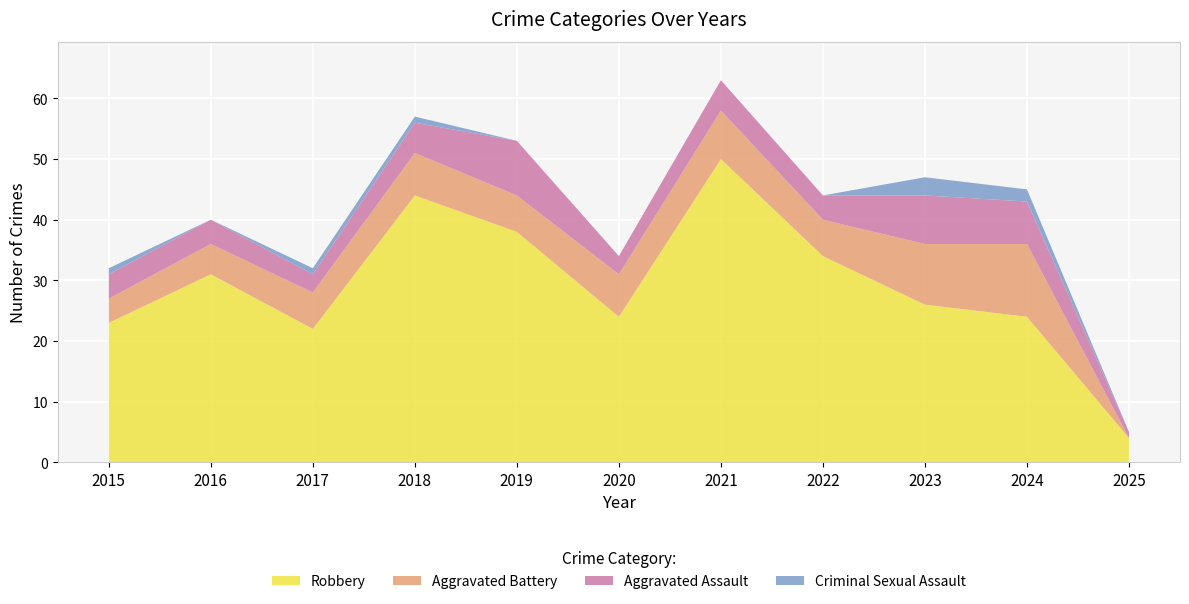

What is the total value across all series at 2019?

53